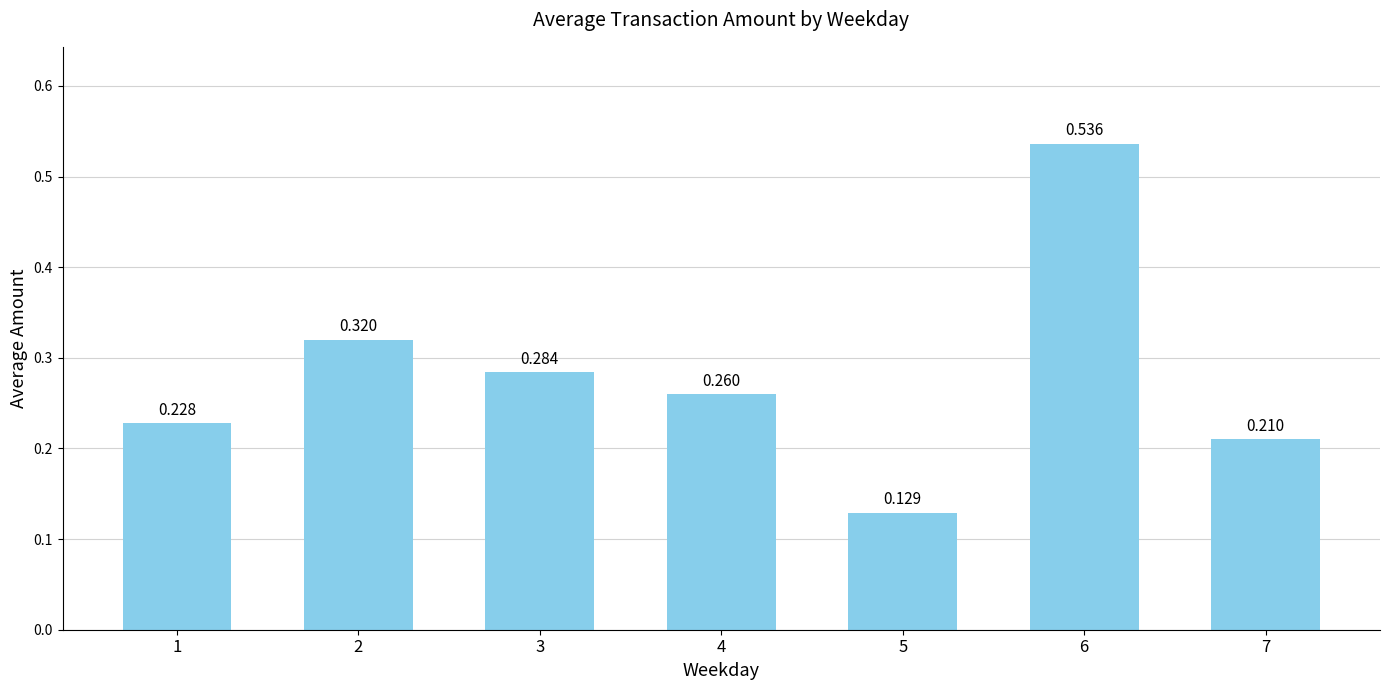

Which has a higher value, 5 or 7?

7